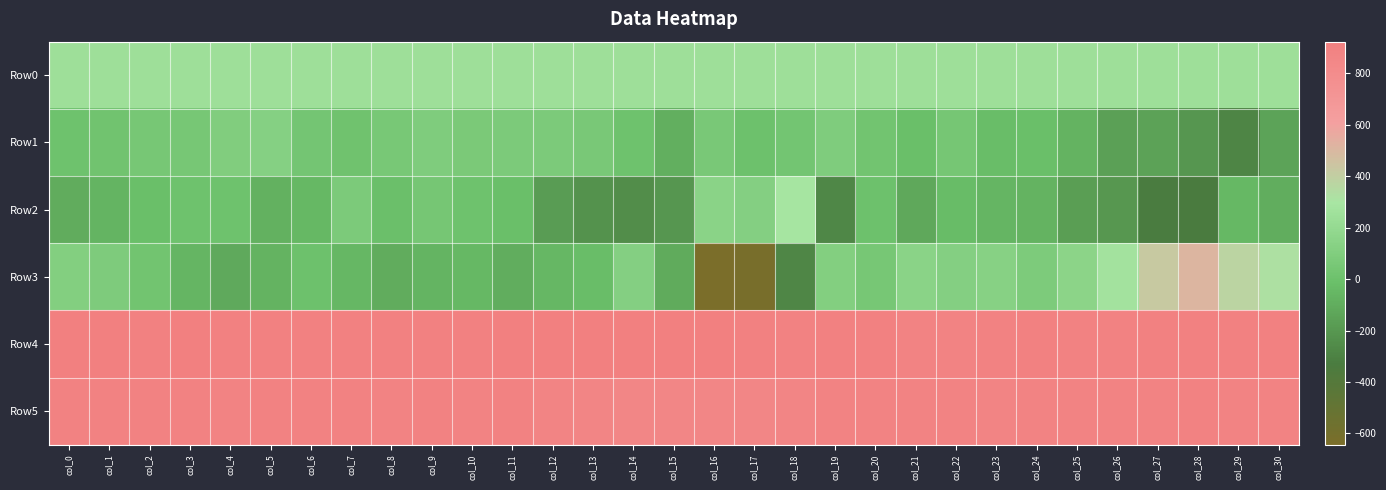

Reading right to left, what are all the values shown in this chart?

Row0: col_30=246.0	col_29=246.0	col_28=246.0	col_27=245.9	col_26=245.8	col_25=245.8	col_24=245.7	col_23=245.7	col_22=245.7	col_21=245.6	col_20=245.5	col_19=245.5	col_18=245.5	col_17=245.4	col_16=245.4	col_15=245.3	col_14=245.3	col_13=245.2	col_12=245.2	col_11=245.1	col_10=245.1	col_9=245.0	col_8=245.0	col_7=244.9	col_6=244.9	col_5=244.9	col_4=244.8	col_3=244.8	col_2=244.7	col_1=244.7	col_0=244.6
Row1: col_30=-144.0	col_29=-283.0	col_28=-206.0	col_27=-149.0	col_26=-160.0	col_25=-74.0	col_24=-16.0	col_23=-23.0	col_22=42.0	col_21=-16.0	col_20=28.0	col_19=94.0	col_18=35.0	col_17=3.0	col_16=62.0	col_15=-88.0	col_14=10.0	col_13=64.0	col_12=74.0	col_11=74.0	col_10=69.0	col_9=95.0	col_8=59.0	col_7=17.0	col_6=41.0	col_5=127.0	col_4=97.0	col_3=48.0	col_2=53.0	col_1=20.0	col_0=7.0
Row2: col_30=-97.0	col_29=-48.0	col_28=-336.0	col_27=-326.0	col_26=-198.0	col_25=-168.0	col_24=-71.0	col_23=-59.0	col_22=-30.0	col_21=-121.0	col_20=-1.0	col_19=-275.0	col_18=290.0	col_17=117.0	col_16=147.0	col_15=-204.0	col_14=-247.0	col_13=-224.0	col_12=-175.0	col_11=-18.0	col_10=10.0	col_9=43.0	col_8=-8.0	col_7=75.0	col_6=-47.0	col_5=-75.0	col_4=6.0	col_3=9.0	col_2=-18.0	col_1=-64.0	col_0=-105.0
Row3: col_30=322.0	col_29=378.0	col_28=507.0	col_27=423.0	col_26=271.0	col_25=154.0	col_24=83.0	col_23=128.0	col_22=116.0	col_21=148.0	col_20=49.0	col_19=110.0	col_18=-277.0	col_17=-622.0	col_16=-644.0	col_15=-111.0	col_14=118.0	col_13=-20.0	col_12=-55.0	col_11=-99.0	col_10=-45.0	col_9=-63.0	col_8=-105.0	col_7=-51.0	col_6=0.0	col_5=-74.0	col_4=-117.0	col_3=-61.0	col_2=27.0	col_1=87.0	col_0=109.0
Row4: col_30=906.0	col_29=908.0	col_28=907.0	col_27=907.0	col_26=896.0	col_25=898.0	col_24=905.0	col_23=896.0	col_22=892.0	col_21=890.0	col_20=910.0	col_19=900.0	col_18=896.0	col_17=910.0	col_16=912.0	col_15=921.0	col_14=916.0	col_13=916.0	col_12=923.0	col_11=919.0	col_10=902.0	col_9=906.0	col_8=906.0	col_7=899.0	col_6=908.0	col_5=908.0	col_4=904.0	col_3=911.0	col_2=906.0	col_1=913.0	col_0=912.0
Row5: col_30=892.0	col_29=892.0	col_28=895.0	col_27=887.0	col_26=887.0	col_25=883.0	col_24=892.0	col_23=880.0	col_22=890.0	col_21=888.0	col_20=889.0	col_19=883.0	col_18=862.0	col_17=861.0	col_16=860.0	col_15=859.0	col_14=860.0	col_13=865.0	col_12=880.0	col_11=893.0	col_10=891.0	col_9=897.0	col_8=892.0	col_7=895.0	col_6=895.0	col_5=893.0	col_4=888.0	col_3=894.0	col_2=895.0	col_1=894.0	col_0=894.0